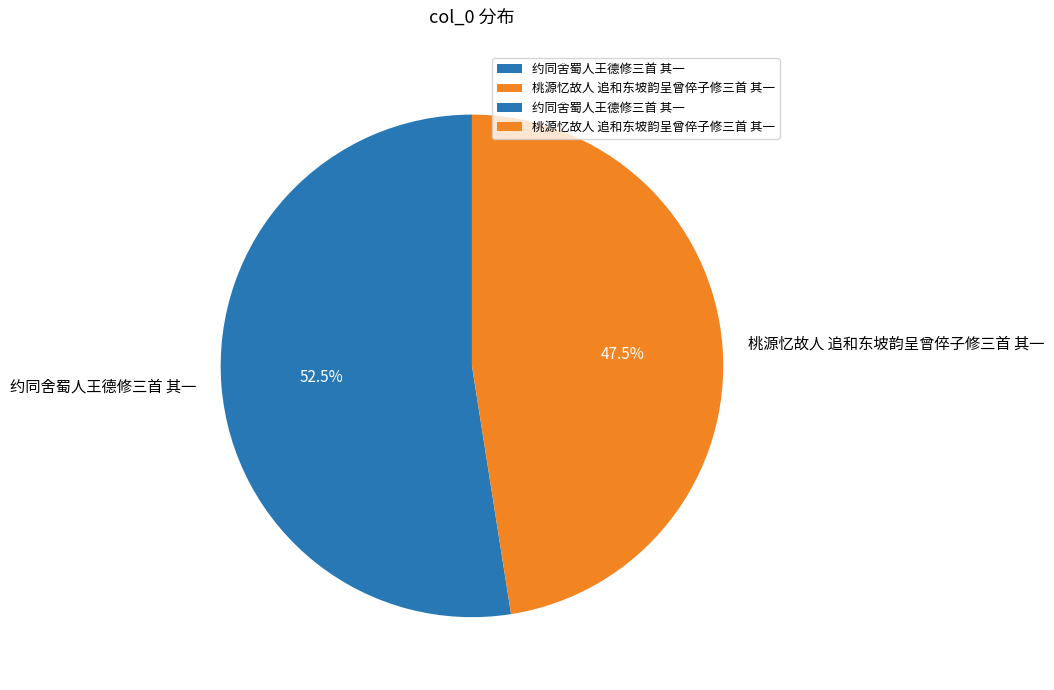

Is there any slice that represents more than half of the pie?

Yes